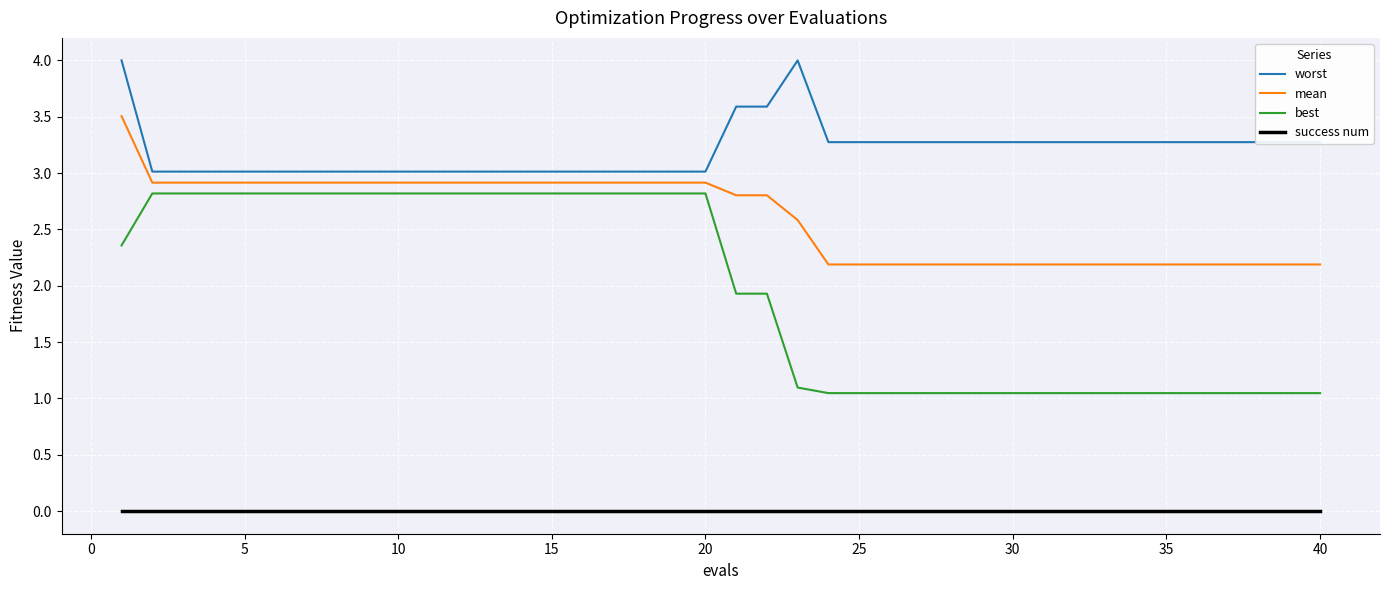

True or false: mean and success num intersect in this chart.

False